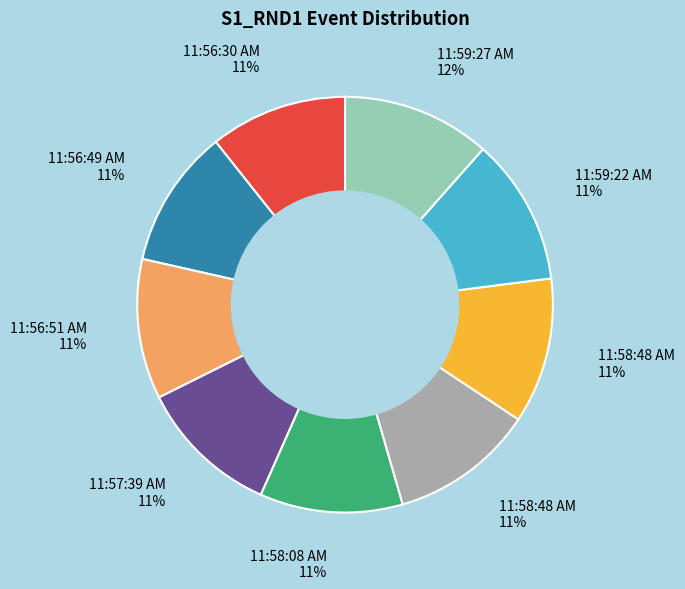

To the nearest percent, what is the average slice percentage?

11%